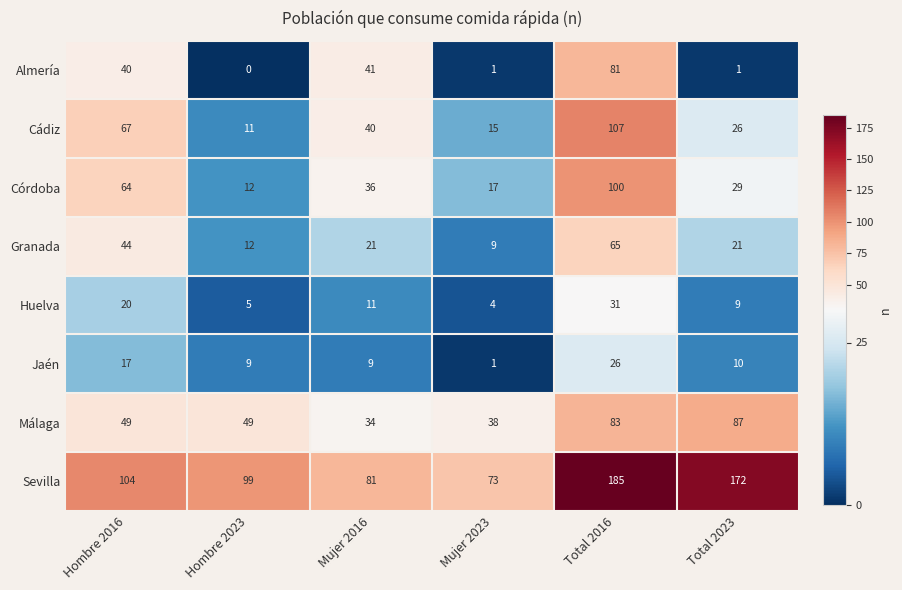

The value of Huelva at Mujer 2016 is 18. True or false?

False